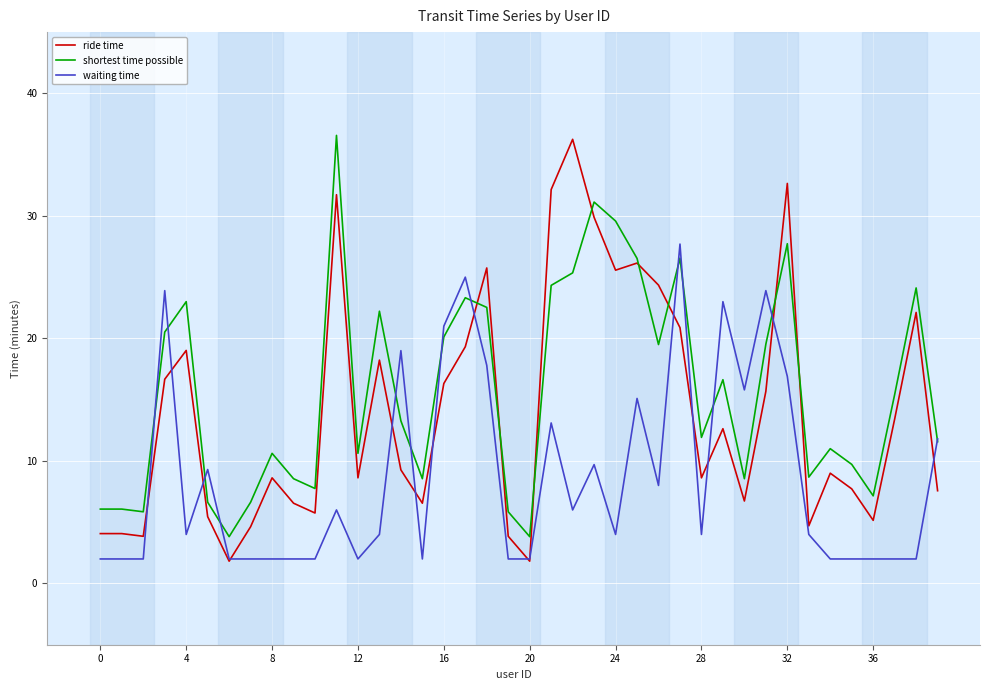

How many lines are shown in the chart?

3